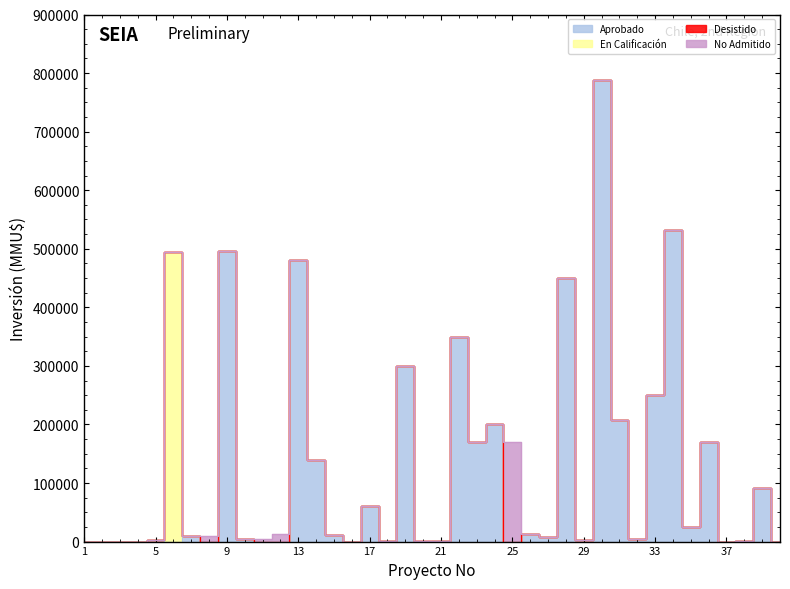

True or false: Aprobado and No Admitido cross at least once.

True